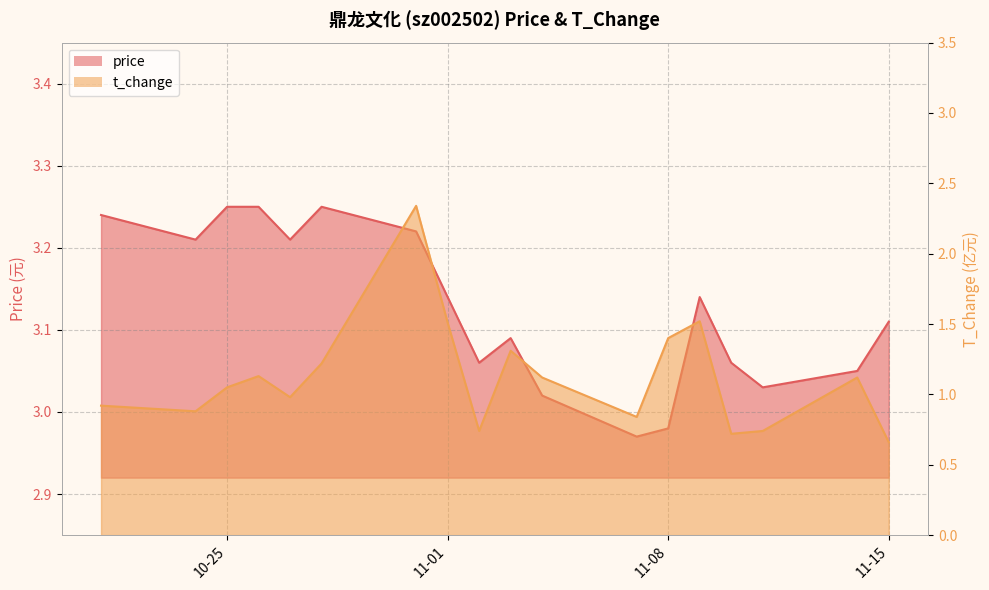

At which label is price closest to 3?

2022-11-04